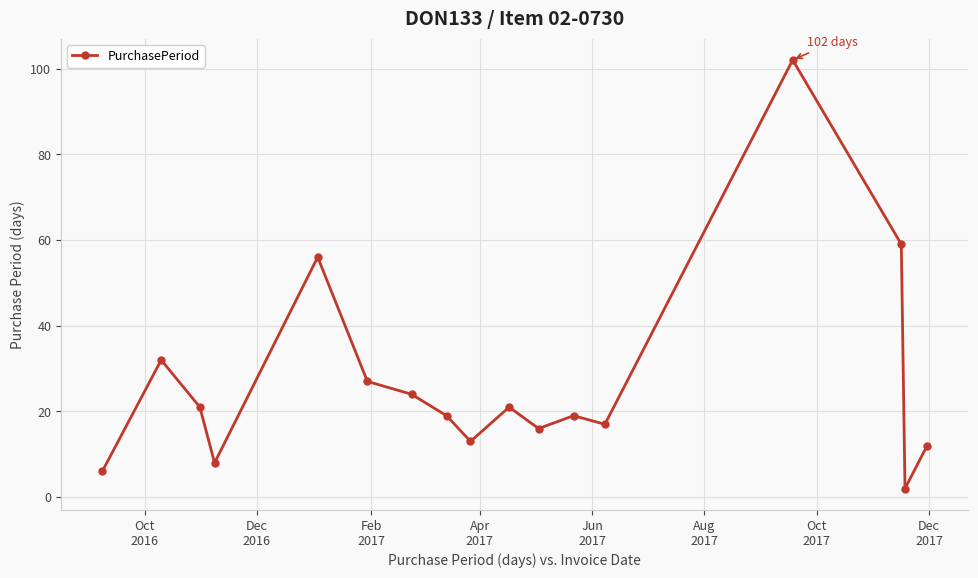

How many lines are shown in the chart?

1